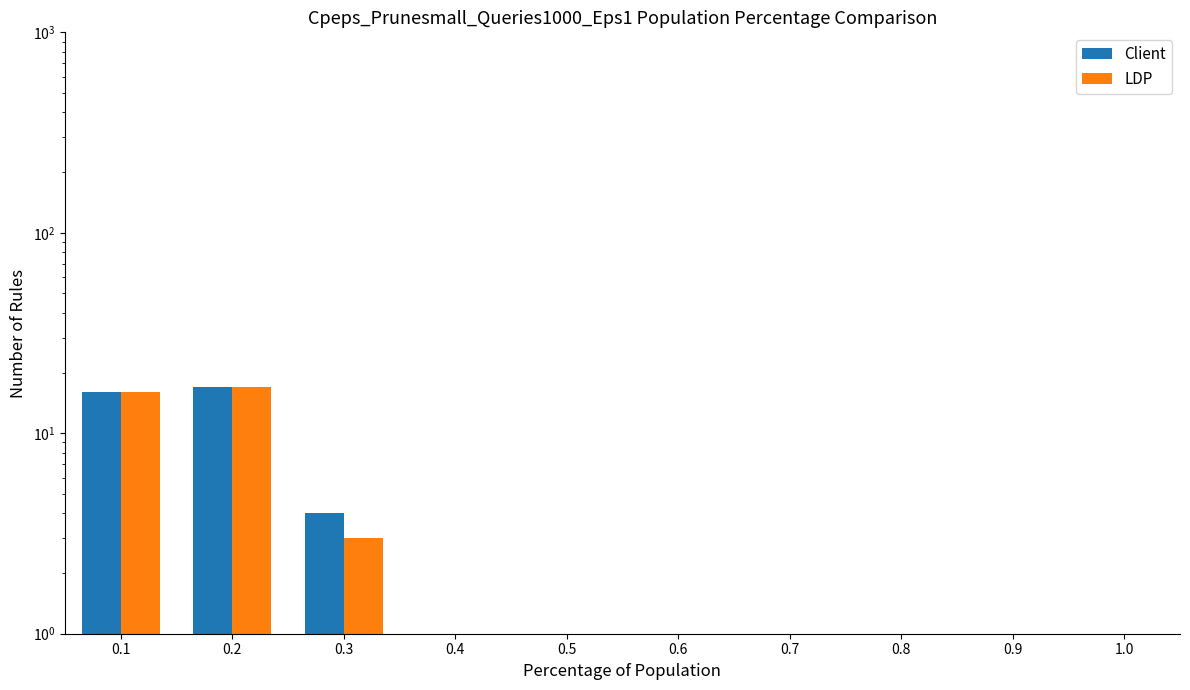

Reading left to right, transcribe all the data shown in this chart.

Client: 16	17	4
LDP: 16	17	3